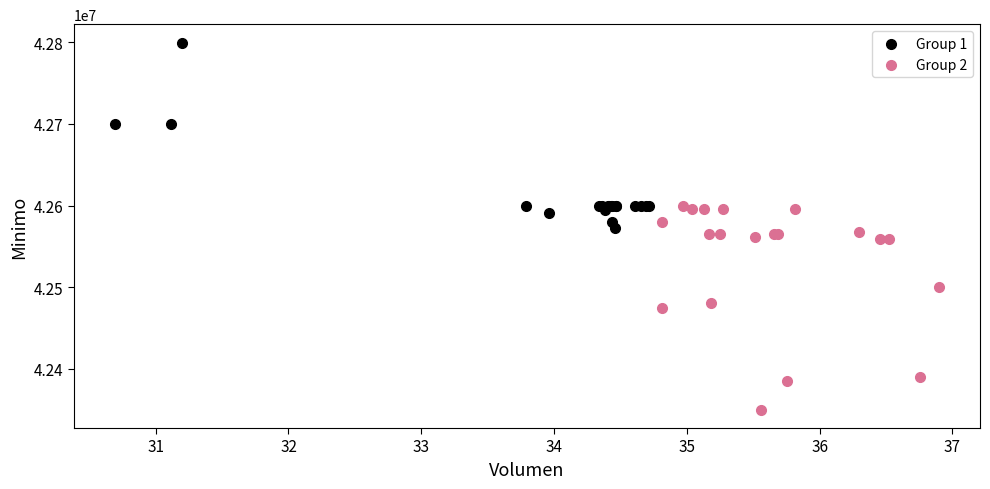

Which series contains the lowest Y value?

Group 2